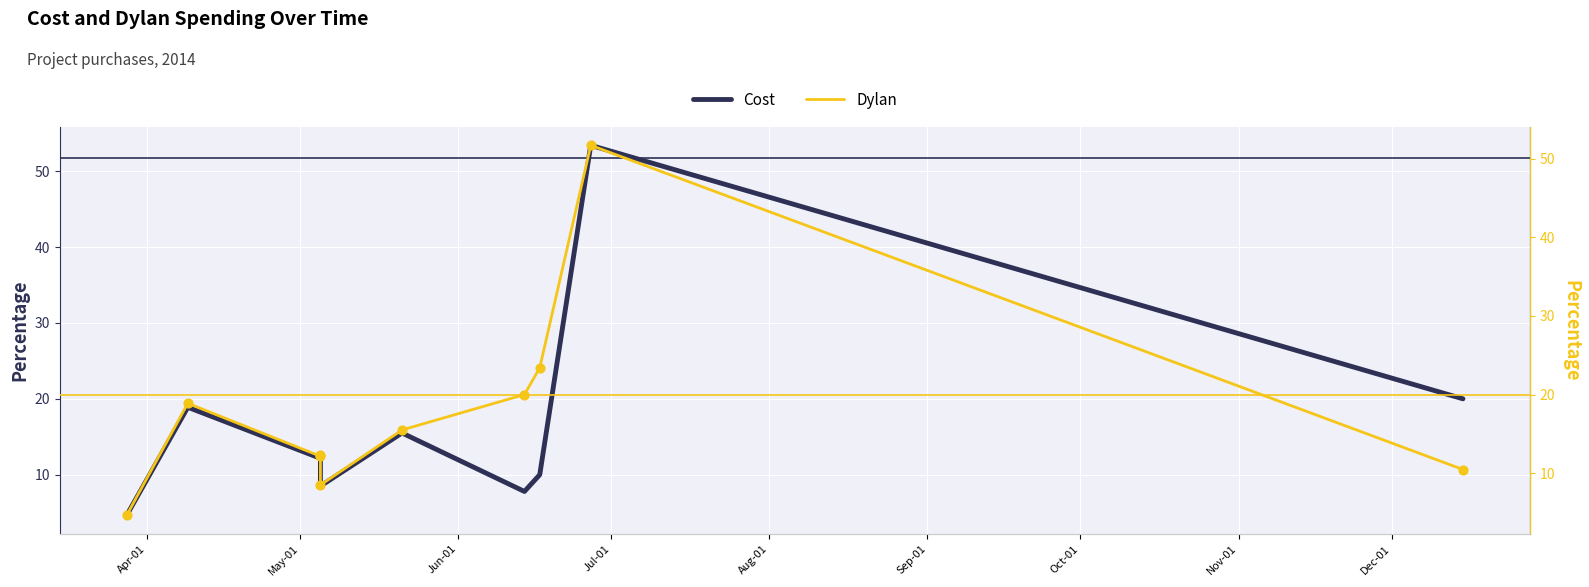

Is the value of Dylan at Dec-01 greater than the value of Cost at Dec-01?

No